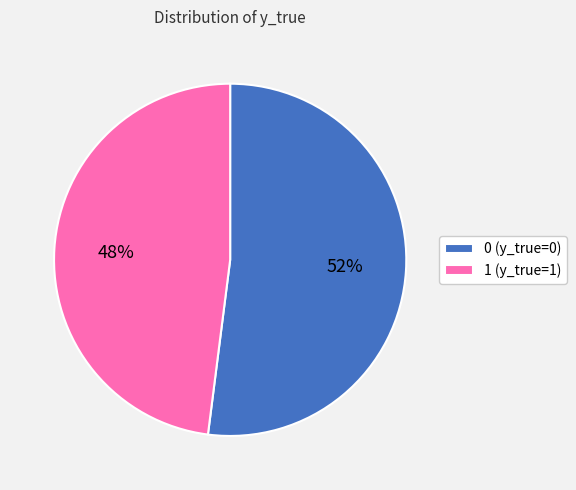

Between 1 (y_true=1) and 0 (y_true=0), which is larger?

0 (y_true=0)